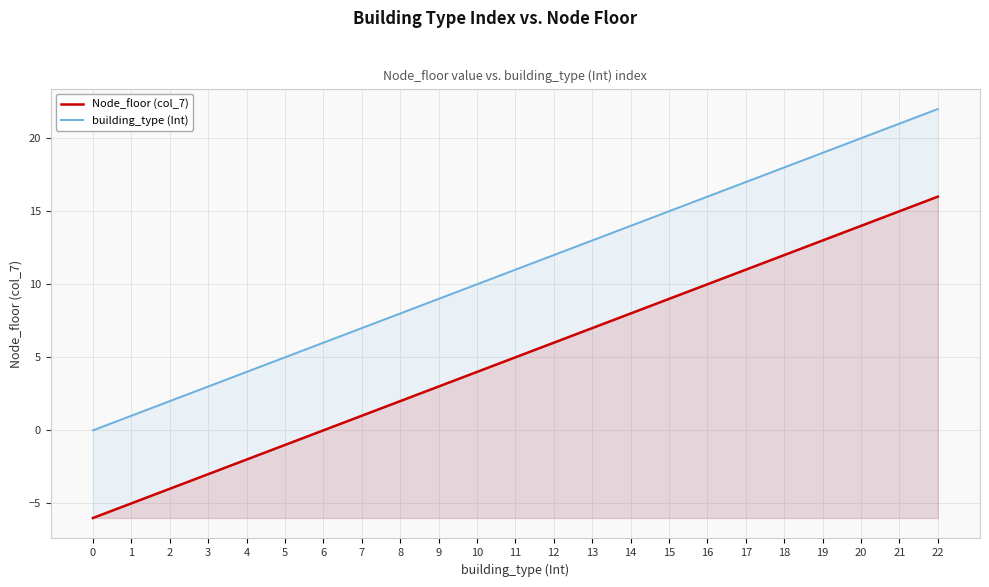

At which label does building_type (Int) reach its peak?

22